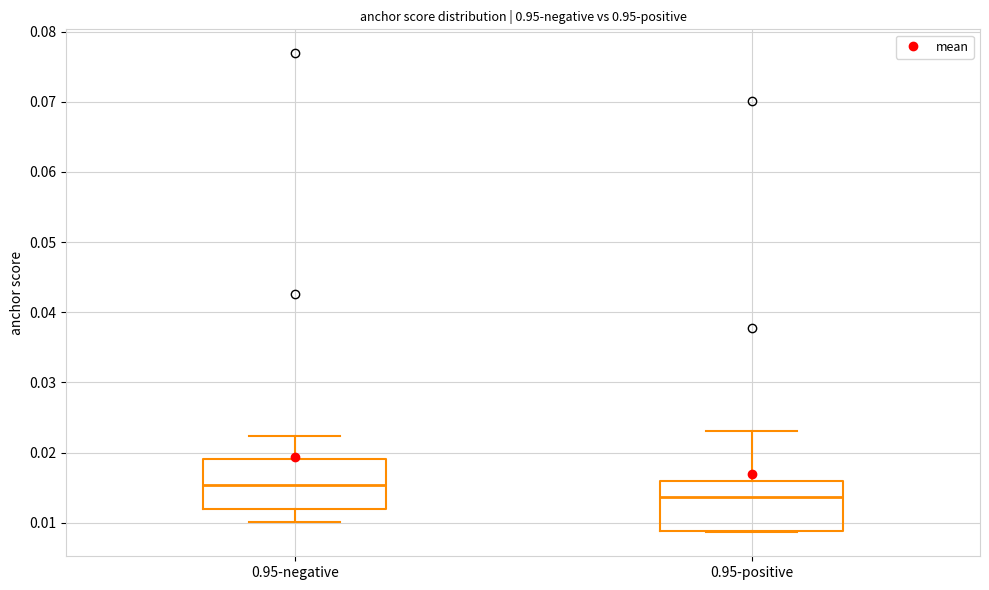

Where is the upper edge of the box for 0.95-positive on the y-axis? The values are not printed on the chart, so give them approximately, as read against the axis.

0.016